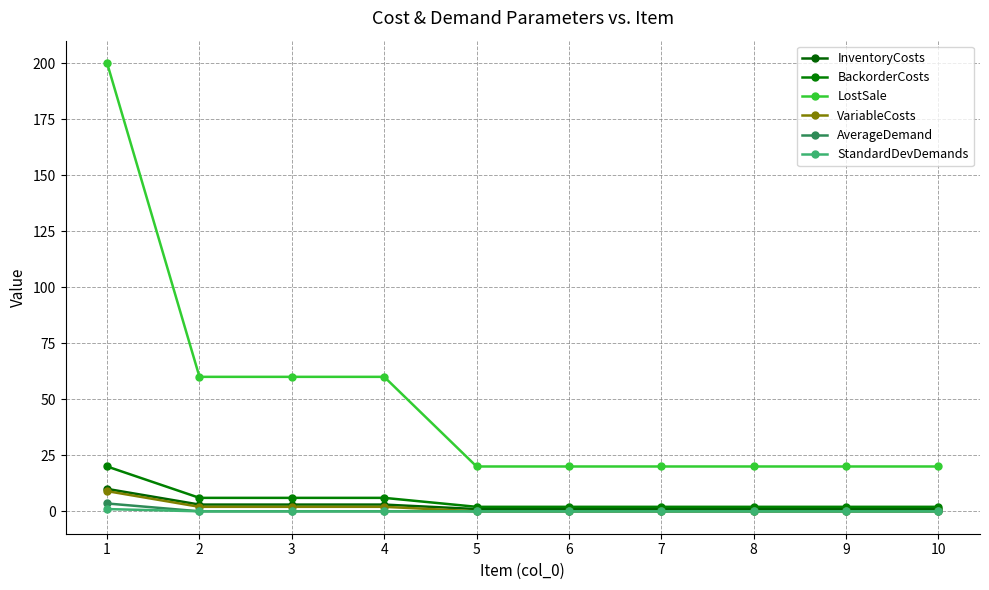

What is the sum of the InventoryCosts values at 8 and 4?

4.0